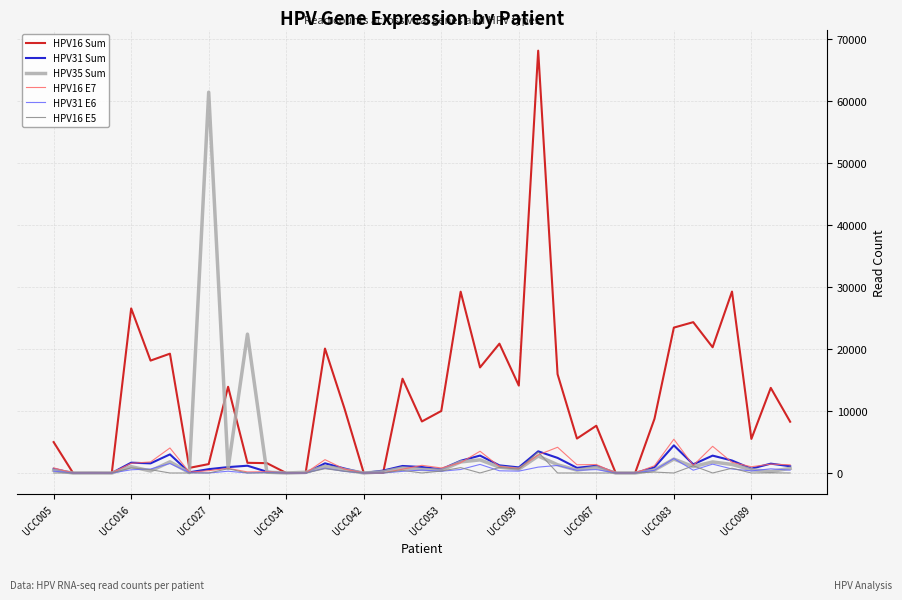

Which series has the largest range (max minus min)?

HPV16 Sum